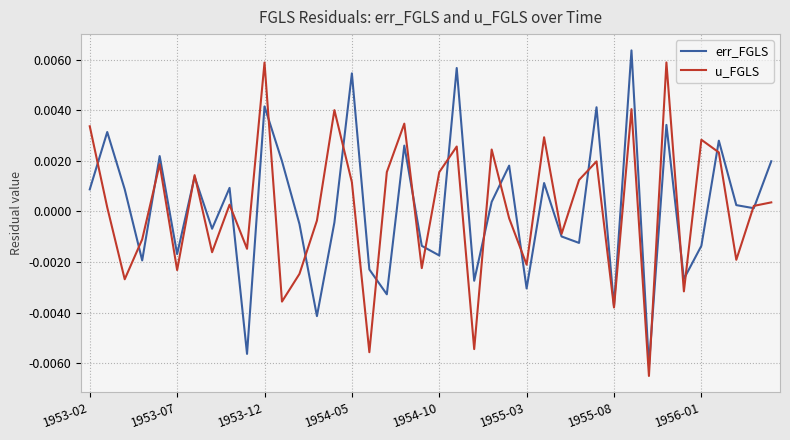

At which label does err_FGLS first exceed 0?

1953-02